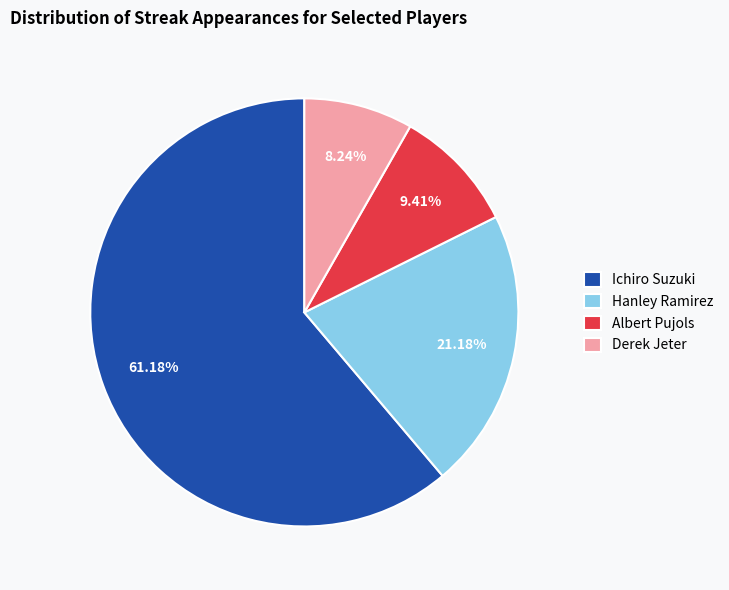

Approximately how many times larger is the value at Derek Jeter compared to Albert Pujols?

0.9